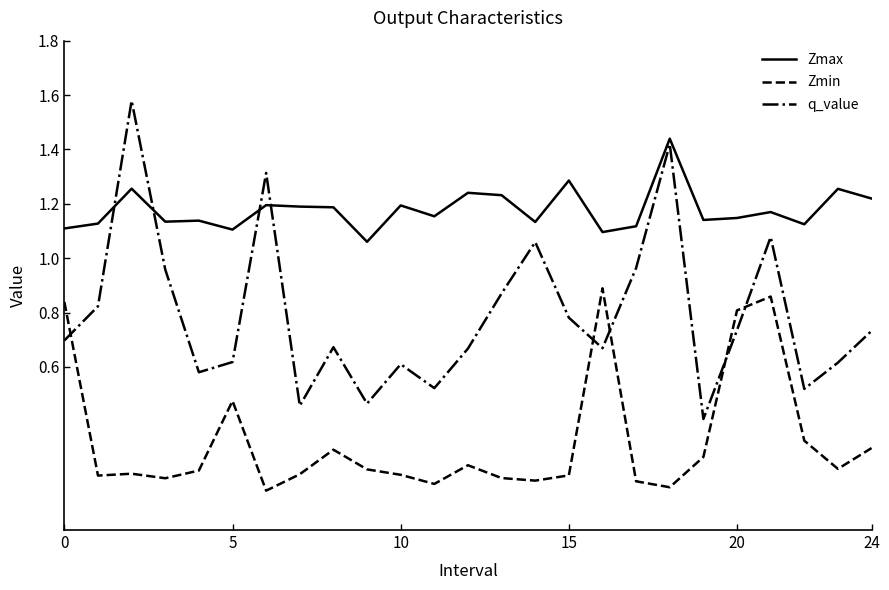

True or false: Zmax and Zmin intersect in this chart.

False